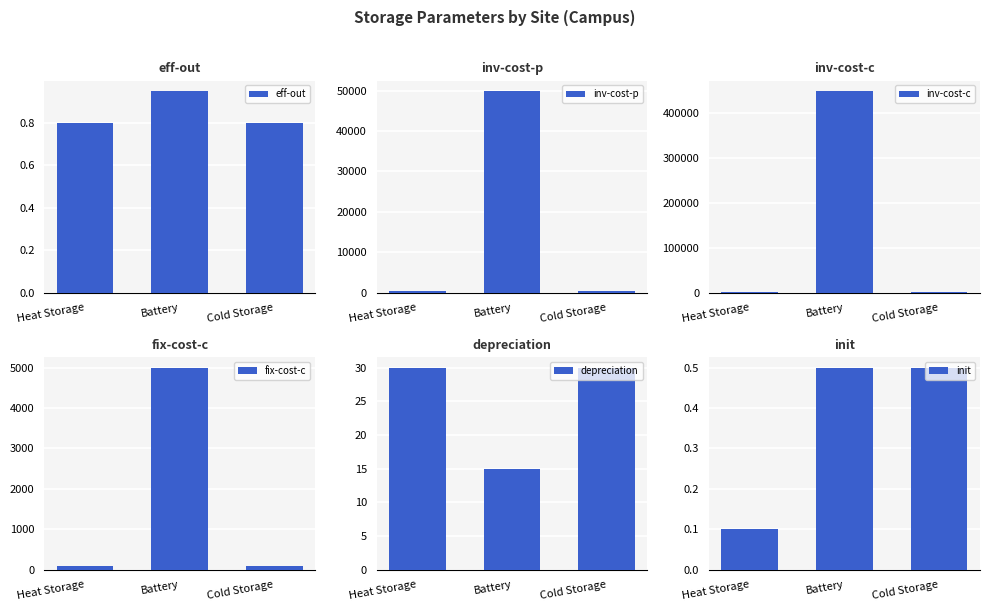

The init series shows 0.5 at Battery. True or false?

True